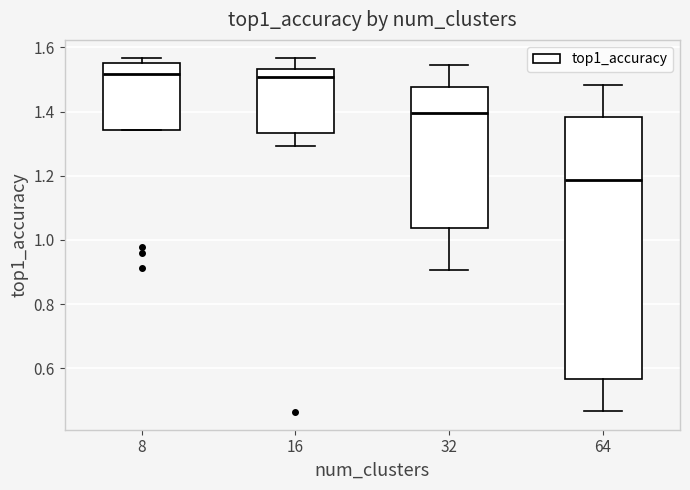

Reading left to right, transcribe this box plot: for each box, give where its median line is, the range the box spans, and where its two whiskers end, as read against the y-axis. The values are not printed on the chart, so give them approximately, as read against the axis.

8: median 1.52, box 1.34 to 1.56, whiskers 1.34 to 1.56 (just above the box's upper edge)
16: median 1.50, box 1.34 to 1.54, whiskers 1.30 to 1.56
32: median 1.40, box 1.04 to 1.48, whiskers 0.90 to 1.54
64: median 1.18, box 0.56 to 1.38, whiskers 0.46 to 1.48